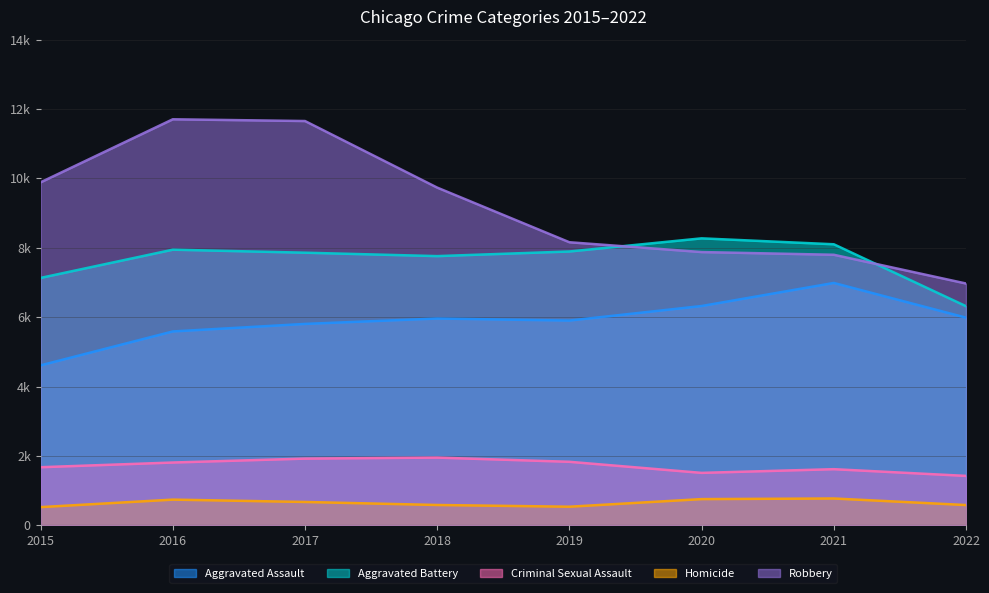

Reading left to right, transcribe all the data shown in this chart.

Aggravated Assault: 2015=4611.8	2016=5589.2	2017=5806.2	2018=5961.7	2019=5902.5	2020=6321.9	2021=6986.7	2022=5986.9
Aggravated Battery: 2015=7132.1	2016=7945.5	2017=7858.6	2018=7759.9	2019=7893.3	2020=8272.1	2021=8101.3	2022=6317.2
Criminal Sexual Assault: 2015=1676.7	2016=1812.0	2017=1925.1	2018=1954.2	2019=1832.8	2020=1513.6	2021=1620.0	2022=1426.6
Homicide: 2015=527.0	2016=742.9	2017=675.2	2018=588.3	2019=538.6	2020=757.8	2021=775.4	2022=586.9
Robbery: 2015=9886.4	2016=11703.1	2017=11652.6	2018=9734.0	2019=8159.6	2020=7876.8	2021=7798.9	2022=6970.6